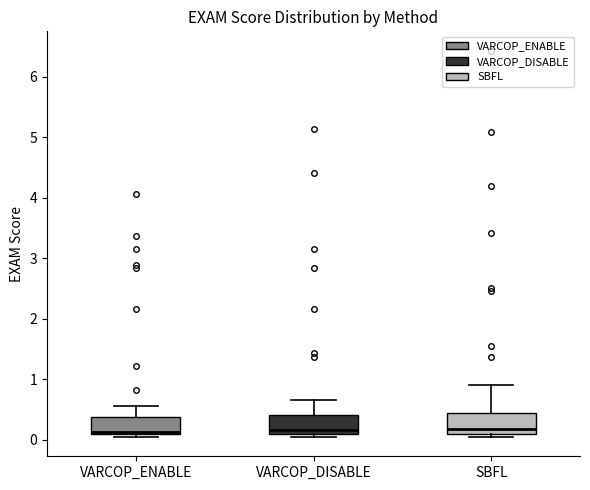

Where is the lower edge of the box for VARCOP_ENABLE on the y-axis? The values are not printed on the chart, so give them approximately, as read against the axis.

0.1